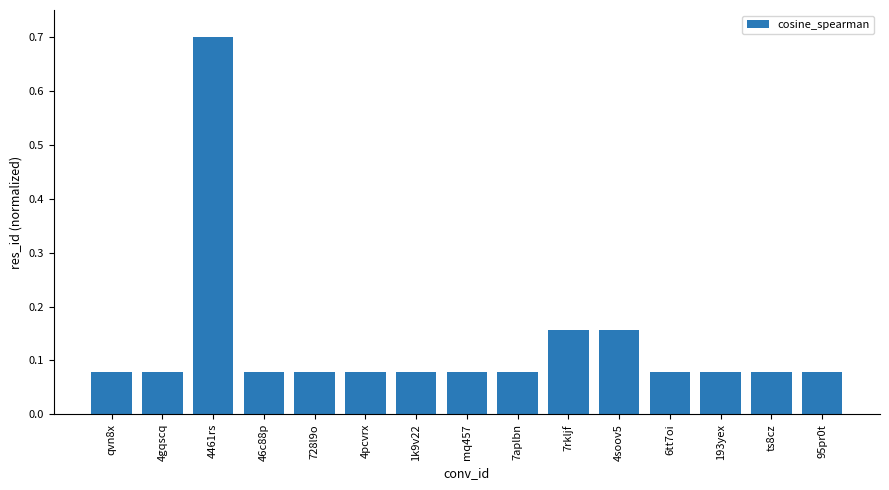

The value at 7rkljf is 0.1. True or false?

False